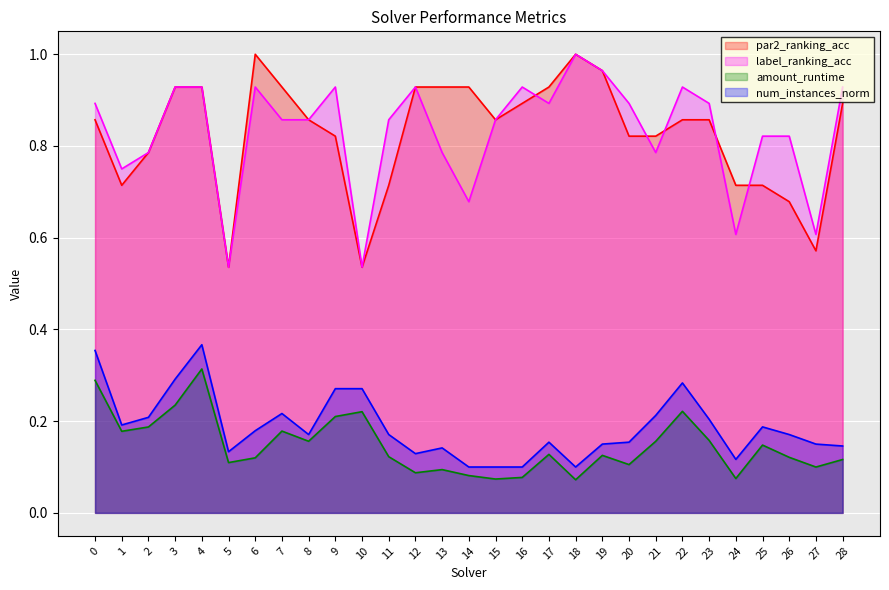

Is it true that num_instances_norm equals 0.4 at 4?

True